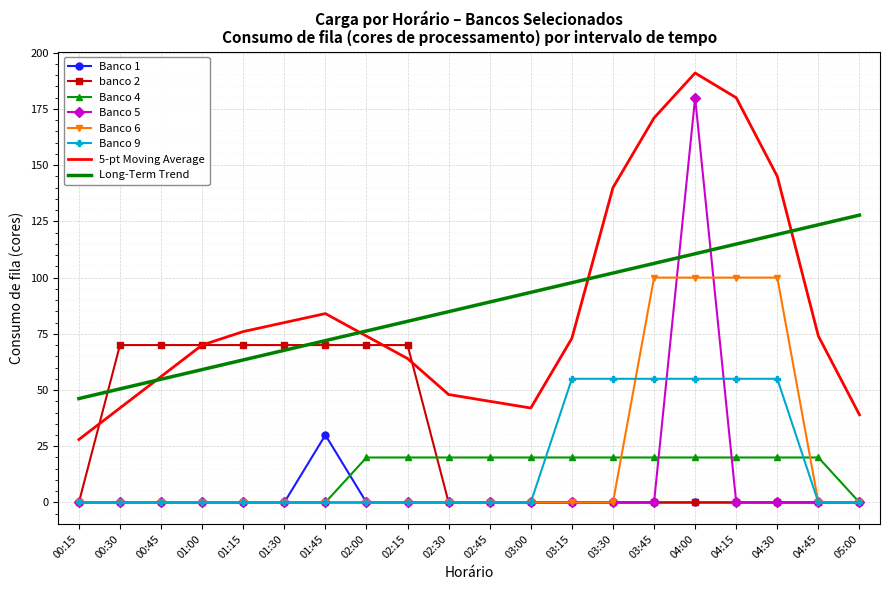

What is the highest value of the Banco 4 series?

20.0